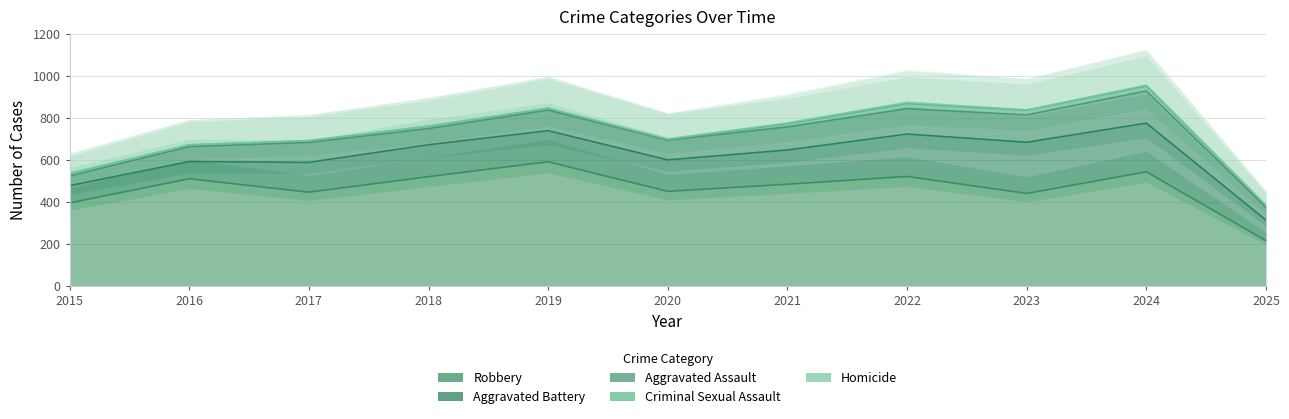

What are all the series names shown in the legend?

Aggravated Assault, Aggravated Battery, Criminal Sexual Assault, Homicide, Robbery